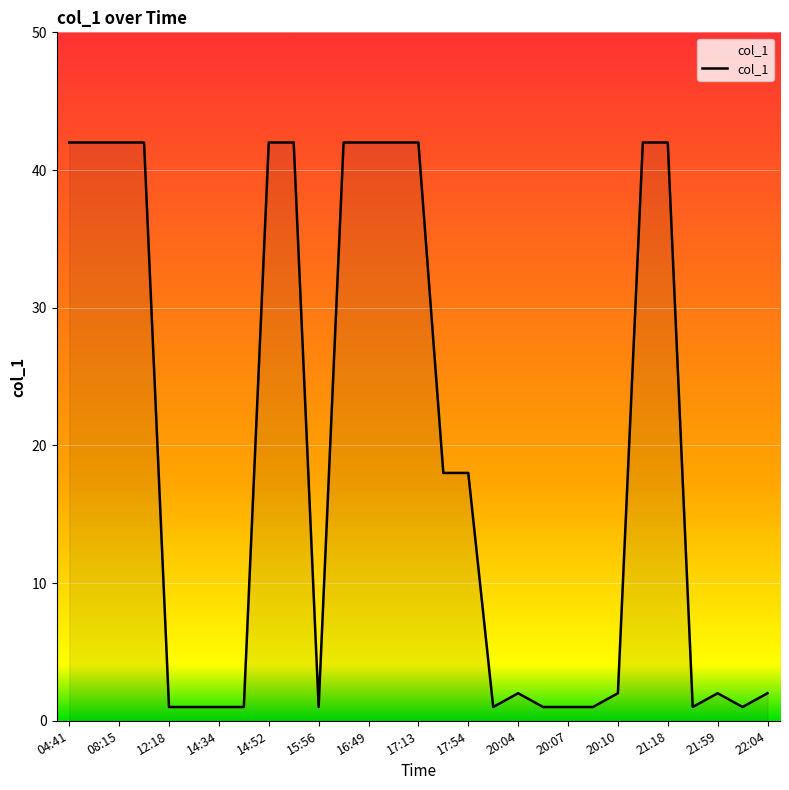

What is the greatest value displayed?

42